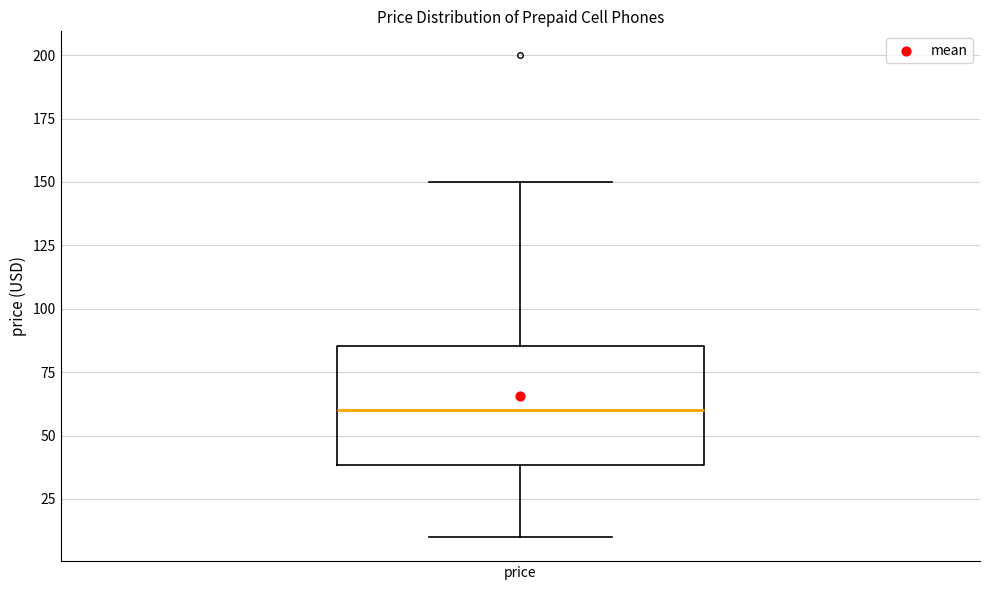

Where does the upper whisker of the box for price end on the y-axis? The values are not printed on the chart, so give them approximately, as read against the axis.

150